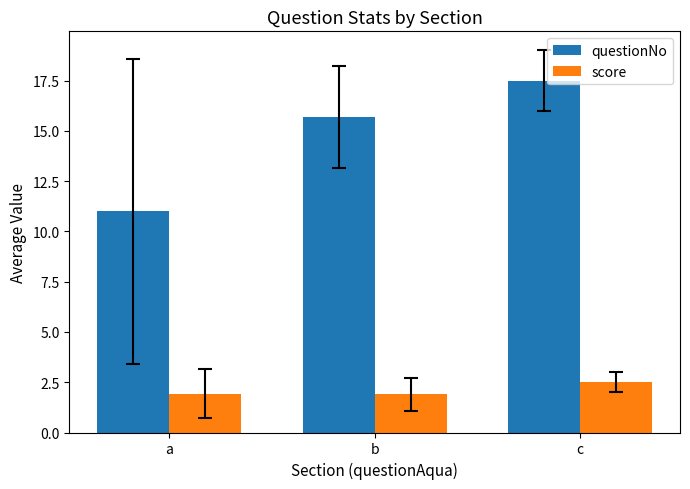

How many bars are there in total?

6